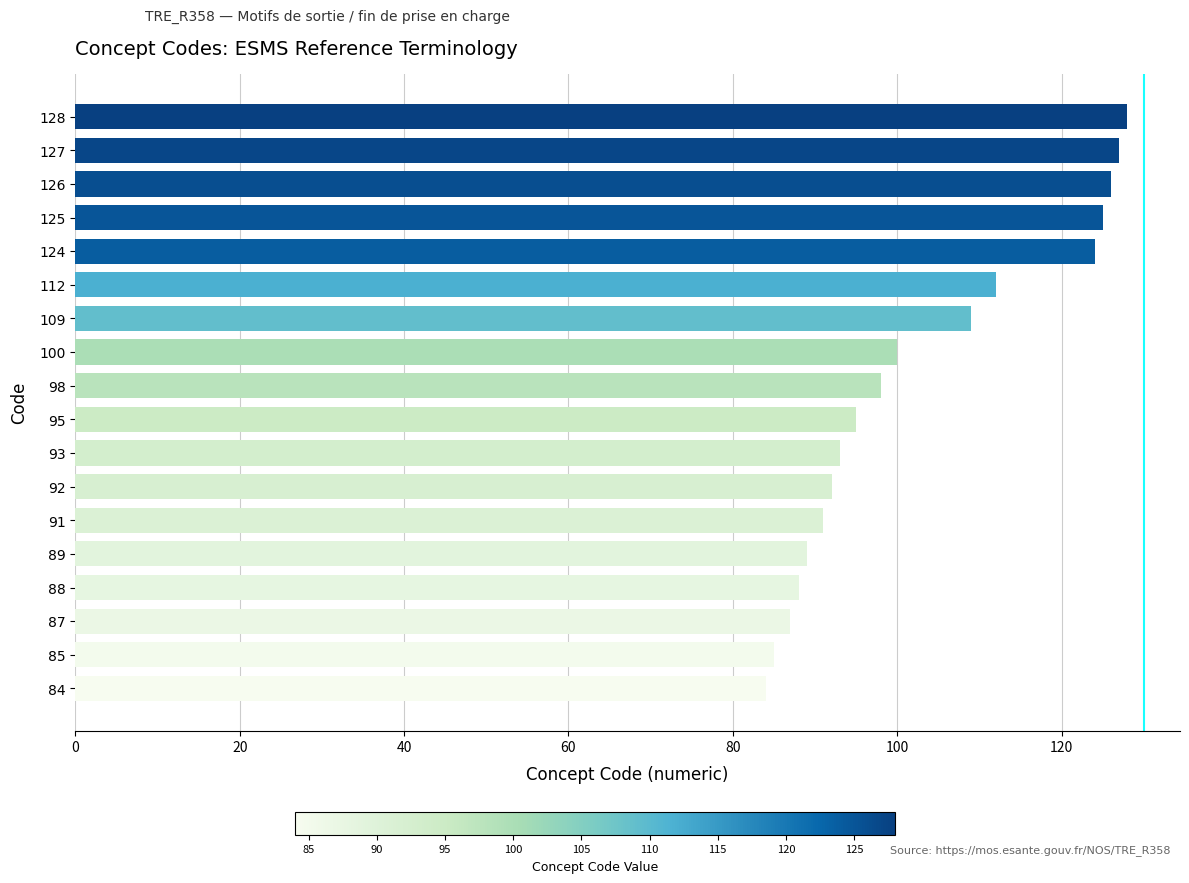

The value at 124 is 196. True or false?

False